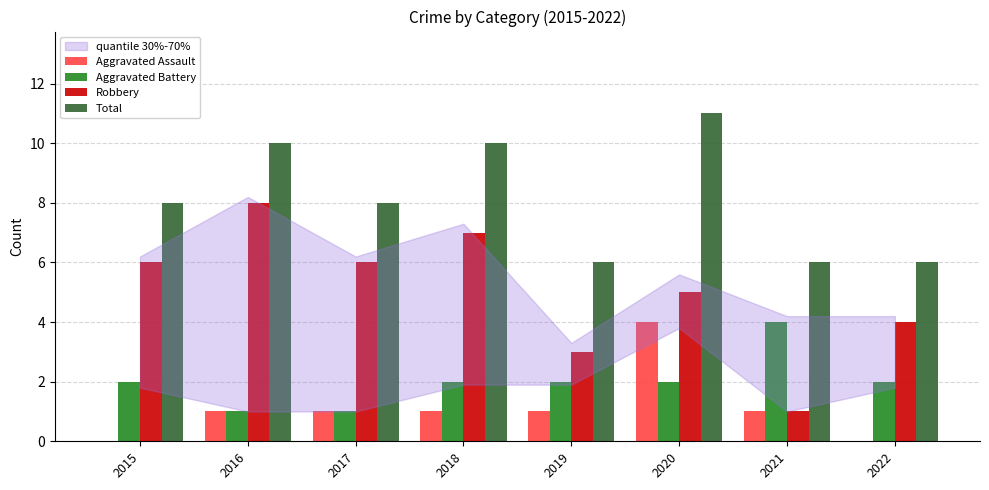

Reading left to right, extract all data points from this chart.

Aggravated Assault: 2015=0	2016=1	2017=1	2018=1	2019=1	2020=4	2021=1	2022=0
Aggravated Battery: 2015=2	2016=1	2017=1	2018=2	2019=2	2020=2	2021=4	2022=2
Robbery: 2015=6	2016=8	2017=6	2018=7	2019=3	2020=5	2021=1	2022=4
Total: 2015=8	2016=10	2017=8	2018=10	2019=6	2020=11	2021=6	2022=6